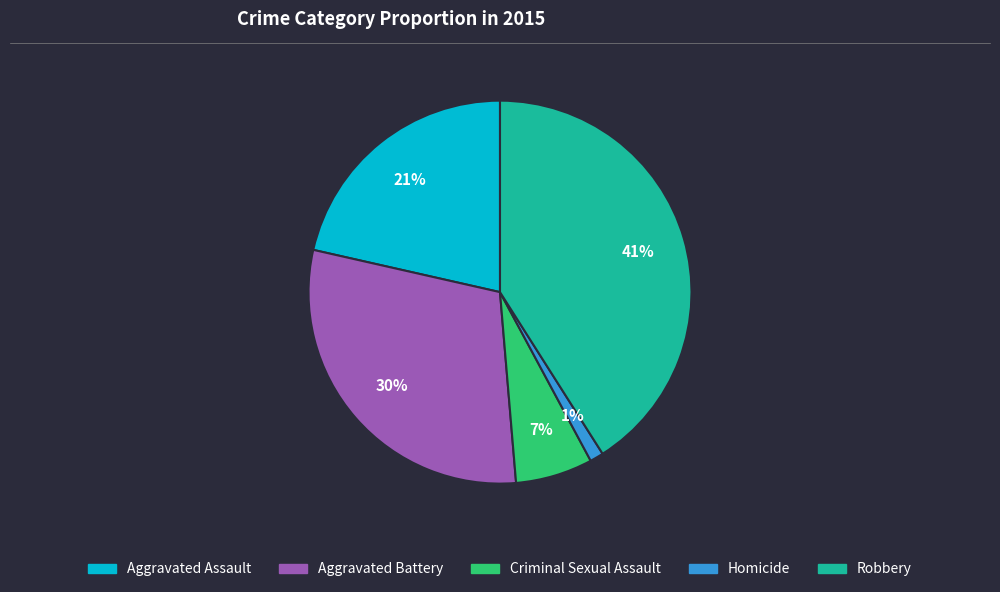

Which slice is the largest?

Robbery